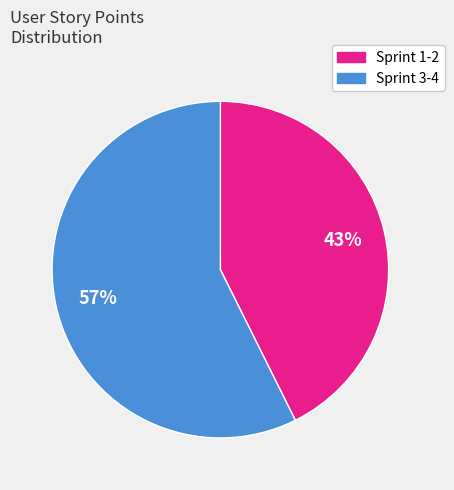

Is there any slice that represents more than half of the pie?

Yes